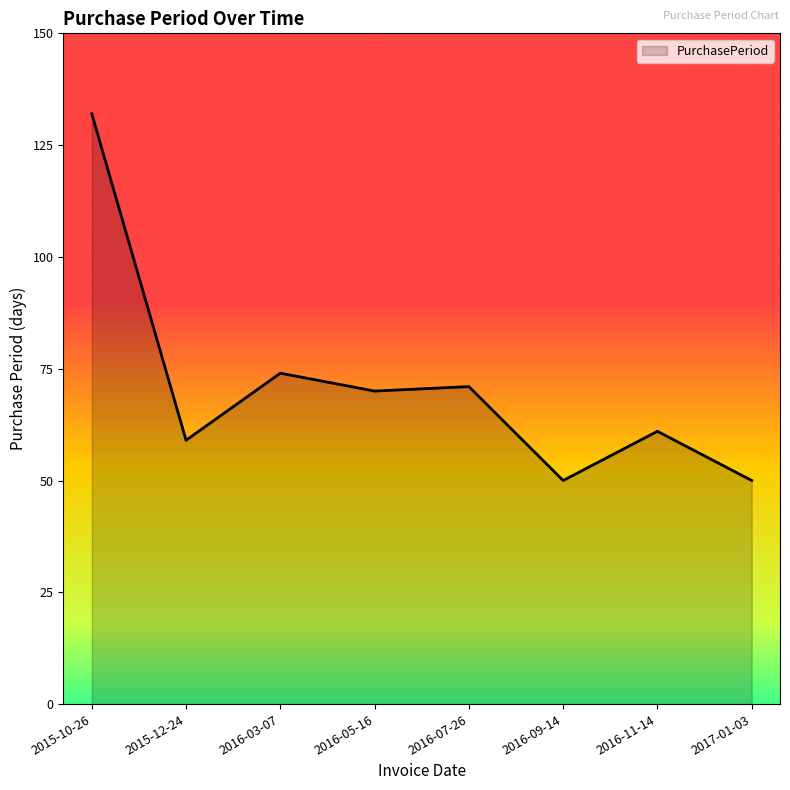

At which category does the data reach its first local valley?

2015-12-24